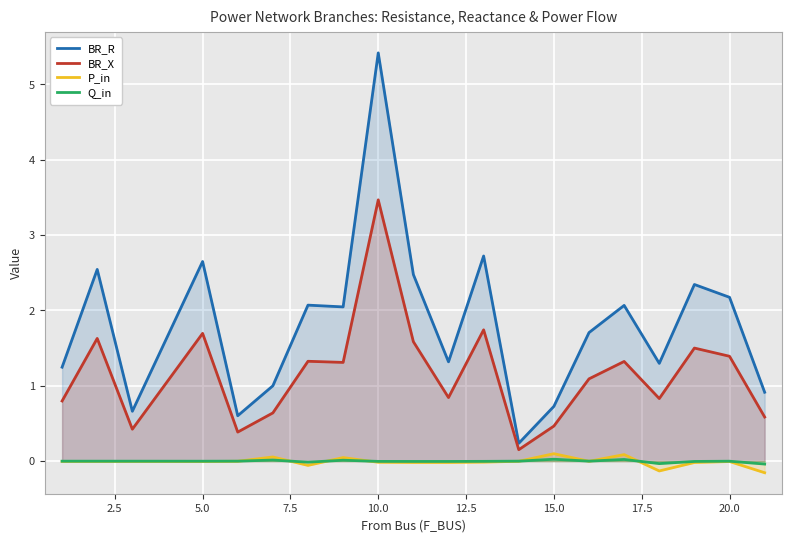

True or false: Q_in and BR_R cross at least once.

False